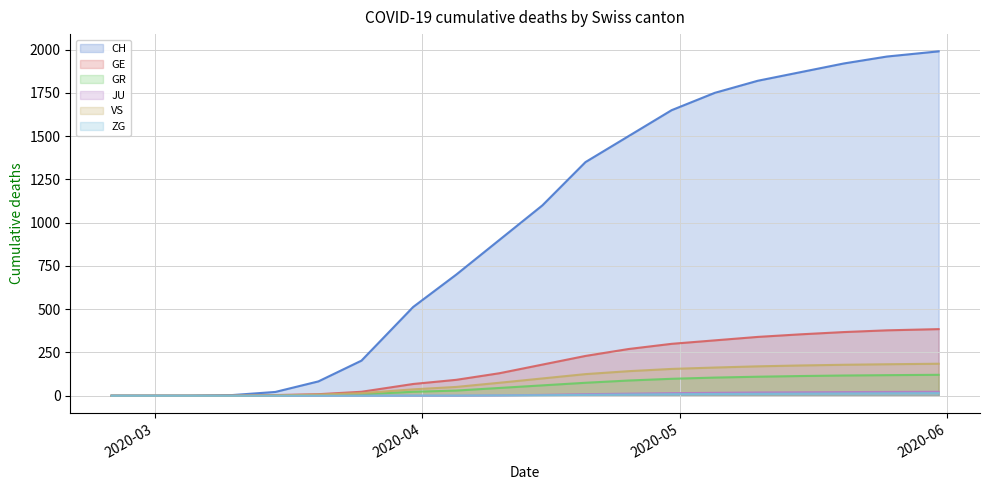

What position from the left is 2020-04-20?

12